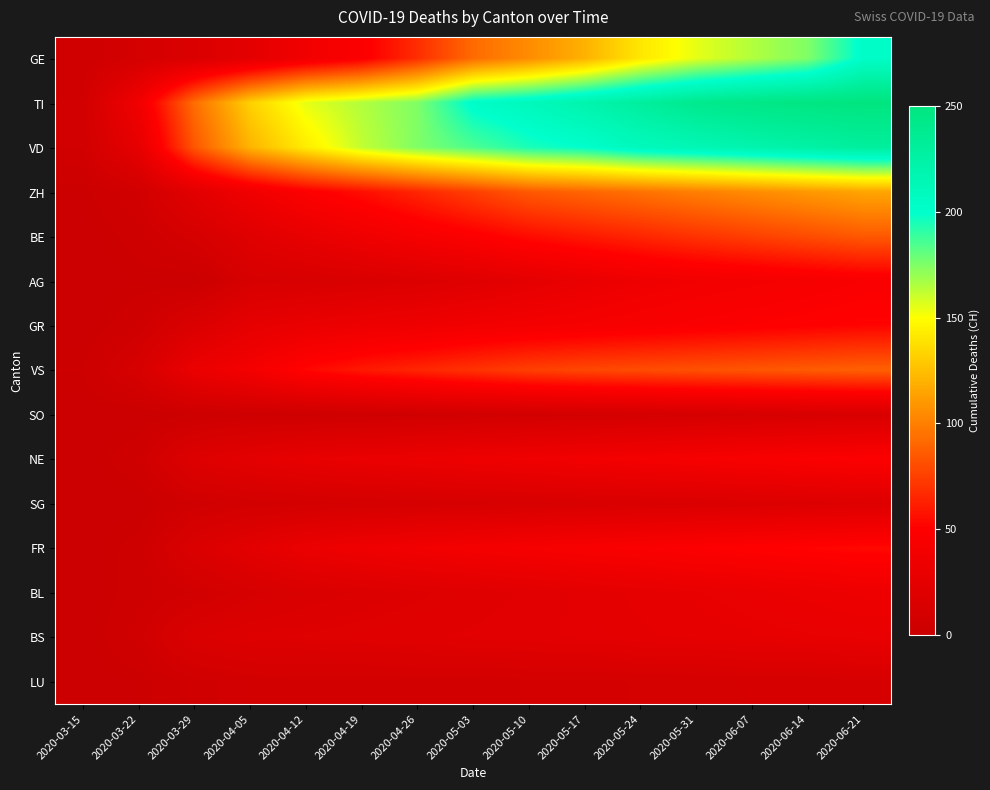

Reading right to left, transcribe all the data shown in this chart.

GE: 2020-06-21=203	2020-06-14=175	2020-06-07=165	2020-05-31=155	2020-05-24=141	2020-05-17=120	2020-05-10=105	2020-05-03=92	2020-04-26=68	2020-04-19=47	2020-04-12=37	2020-04-05=24	2020-03-29=15	2020-03-22=9	2020-03-15=4
TI: 2020-06-21=250	2020-06-14=248	2020-06-07=245	2020-05-31=240	2020-05-24=230	2020-05-17=220	2020-05-10=210	2020-05-03=203	2020-04-26=175	2020-04-19=165	2020-04-12=155	2020-04-05=132	2020-03-29=93	2020-03-22=37	2020-03-15=6
VD: 2020-06-21=230	2020-06-14=225	2020-06-07=220	2020-05-31=215	2020-05-24=210	2020-05-17=200	2020-05-10=195	2020-05-03=185	2020-04-26=175	2020-04-19=162	2020-04-12=143	2020-04-05=121	2020-03-29=84	2020-03-22=26	2020-03-15=6
ZH: 2020-06-21=115	2020-06-14=110	2020-06-07=105	2020-05-31=100	2020-05-24=95	2020-05-17=90	2020-05-10=85	2020-05-03=75	2020-04-26=65	2020-04-19=56	2020-04-12=48	2020-04-05=36	2020-03-29=22	2020-03-22=6	2020-03-15=1
BE: 2020-06-21=85	2020-06-14=80	2020-06-07=75	2020-05-31=70	2020-05-24=65	2020-05-17=60	2020-05-10=55	2020-05-03=48	2020-04-26=42	2020-04-19=35	2020-04-12=28	2020-04-05=20	2020-03-29=10	2020-03-22=3	2020-03-15=0
AG: 2020-06-21=45	2020-06-14=42	2020-06-07=40	2020-05-31=38	2020-05-24=35	2020-05-17=30	2020-05-10=25	2020-05-03=20	2020-04-26=16	2020-04-19=14	2020-04-12=12	2020-04-05=11	2020-03-29=0	2020-03-22=1	2020-03-15=0
GR: 2020-06-21=52	2020-06-14=50	2020-06-07=48	2020-05-31=46	2020-05-24=44	2020-05-17=42	2020-05-10=40	2020-05-03=38	2020-04-26=35	2020-04-19=33	2020-04-12=30	2020-04-05=26	2020-03-29=15	2020-03-22=4	2020-03-15=0
VS: 2020-06-21=88	2020-06-14=86	2020-06-07=84	2020-05-31=82	2020-05-24=80	2020-05-17=78	2020-05-10=75	2020-05-03=70	2020-04-26=65	2020-04-19=60	2020-04-12=53	2020-04-05=40	2020-03-29=31	2020-03-22=11	2020-03-15=2
SO: 2020-06-21=13	2020-06-14=12	2020-06-07=11	2020-05-31=10	2020-05-24=9	2020-05-17=8	2020-05-10=7	2020-05-03=6	2020-04-26=5	2020-04-19=4	2020-04-12=3	2020-04-05=3	2020-03-29=2	2020-03-22=0	2020-03-15=0
NE: 2020-06-21=48	2020-06-14=46	2020-06-07=44	2020-05-31=42	2020-05-24=40	2020-05-17=38	2020-05-10=36	2020-05-03=34	2020-04-26=32	2020-04-19=30	2020-04-12=28	2020-04-05=24	2020-03-29=18	2020-03-22=4	2020-03-15=0
SG: 2020-06-21=18	2020-06-14=17	2020-06-07=16	2020-05-31=15	2020-05-24=14	2020-05-17=13	2020-05-10=12	2020-05-03=11	2020-04-26=10	2020-04-19=9	2020-04-12=8	2020-04-05=7	2020-03-29=5	2020-03-22=0	2020-03-15=0
FR: 2020-06-21=54	2020-06-14=52	2020-06-07=50	2020-05-31=48	2020-05-24=46	2020-05-17=44	2020-05-10=42	2020-05-03=40	2020-04-26=38	2020-04-19=35	2020-04-12=31	2020-04-05=23	2020-03-29=15	2020-03-22=3	2020-03-15=0
BL: 2020-06-21=34	2020-06-14=32	2020-06-07=30	2020-05-31=28	2020-05-24=26	2020-05-17=24	2020-05-10=22	2020-05-03=20	2020-04-26=18	2020-04-19=16	2020-04-12=14	2020-04-05=11	2020-03-29=6	2020-03-22=3	2020-03-15=0
BS: 2020-06-21=29	2020-06-14=28	2020-06-07=27	2020-05-31=26	2020-05-24=25	2020-05-17=24	2020-05-10=23	2020-05-03=22	2020-04-26=21	2020-04-19=20	2020-04-12=19	2020-04-05=18	2020-03-29=15	2020-03-22=5	2020-03-15=0
LU: 2020-06-21=11	2020-06-14=10	2020-06-07=10	2020-05-31=9	2020-05-24=9	2020-05-17=8	2020-05-10=8	2020-05-03=7	2020-04-26=7	2020-04-19=7	2020-04-12=7	2020-04-05=7	2020-03-29=5	2020-03-22=1	2020-03-15=0